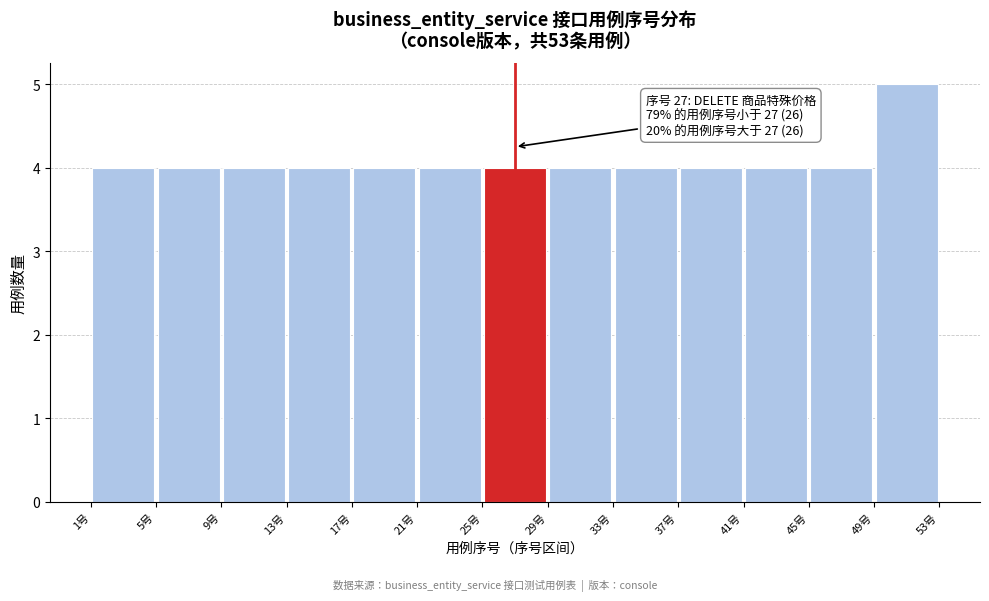

Which range on the x-axis has the tallest bar?

49 to 53